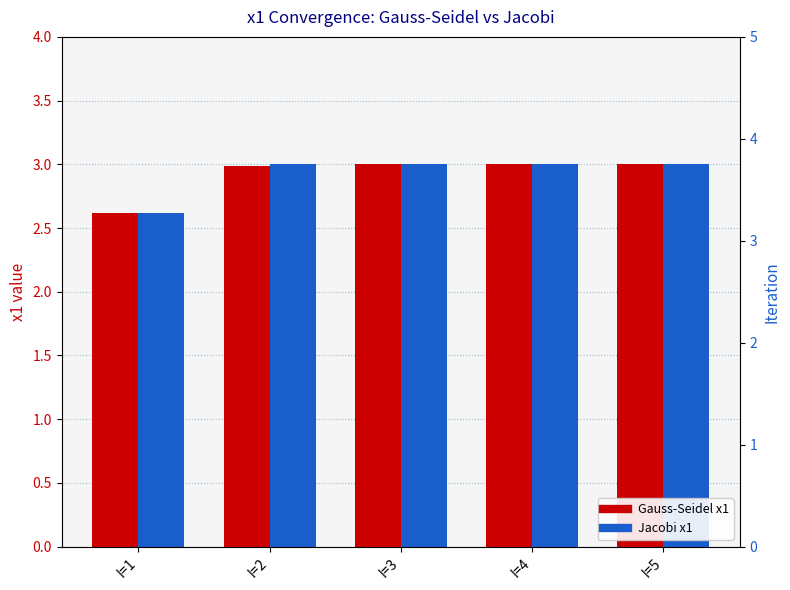

Reading left to right, extract all data points from this chart.

Gauss-Seidel: I=1=2.6	I=2=3.0	I=3=3.0	I=4=3.0	I=5=3.0
Jacobi: I=1=2.6	I=2=3.0	I=3=3.0	I=4=3.0	I=5=3.0